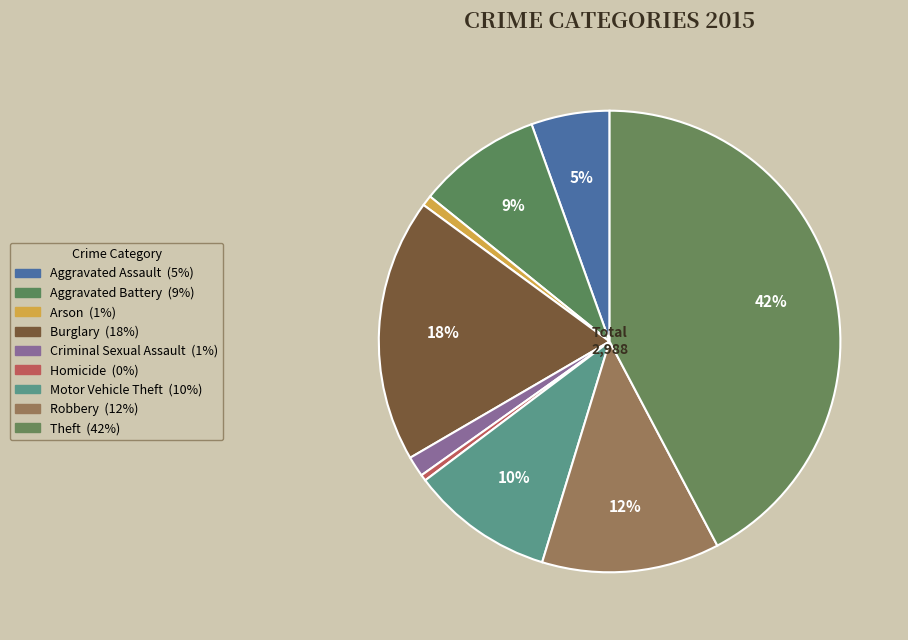

To the nearest percent, what percentage of the pie is Aggravated Battery?

9%